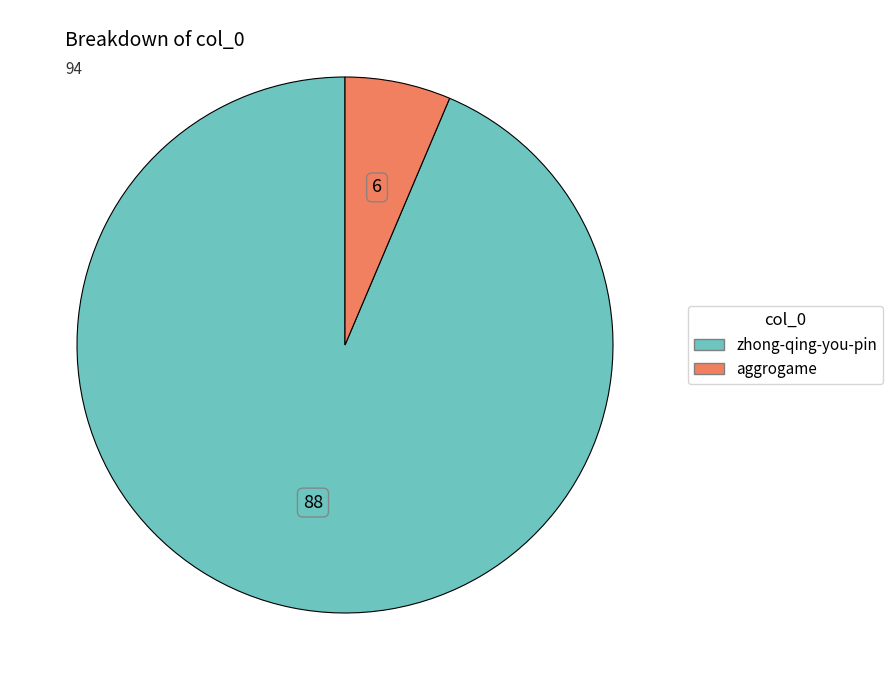

Between aggrogame and zhong-qing-you-pin, which is larger?

zhong-qing-you-pin